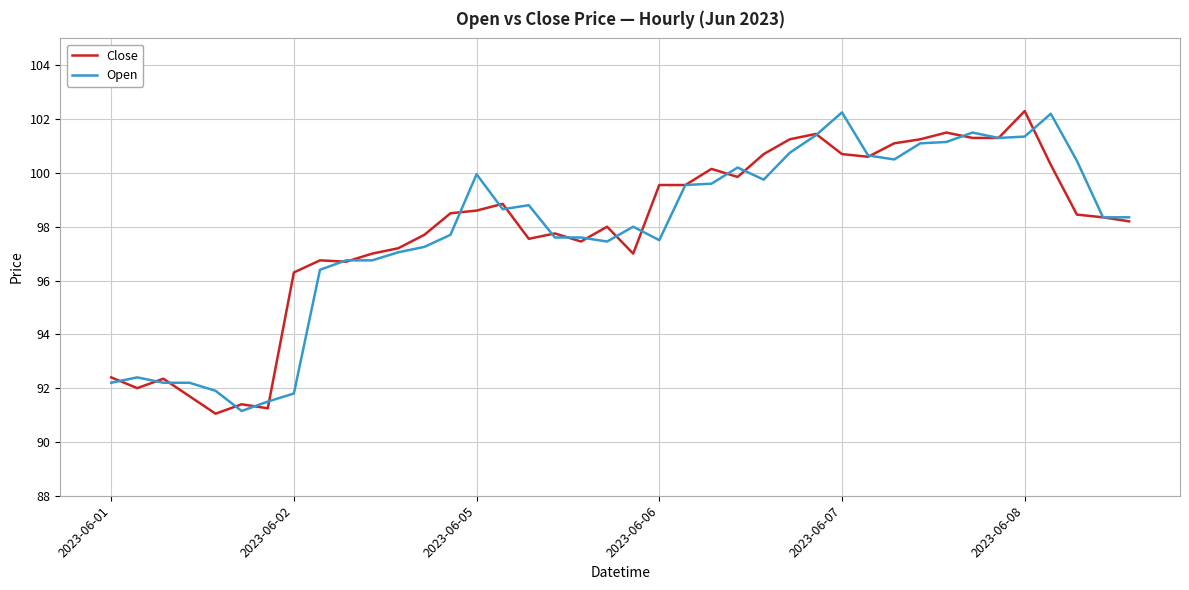

What is the minimum value shown in the chart?

91.1